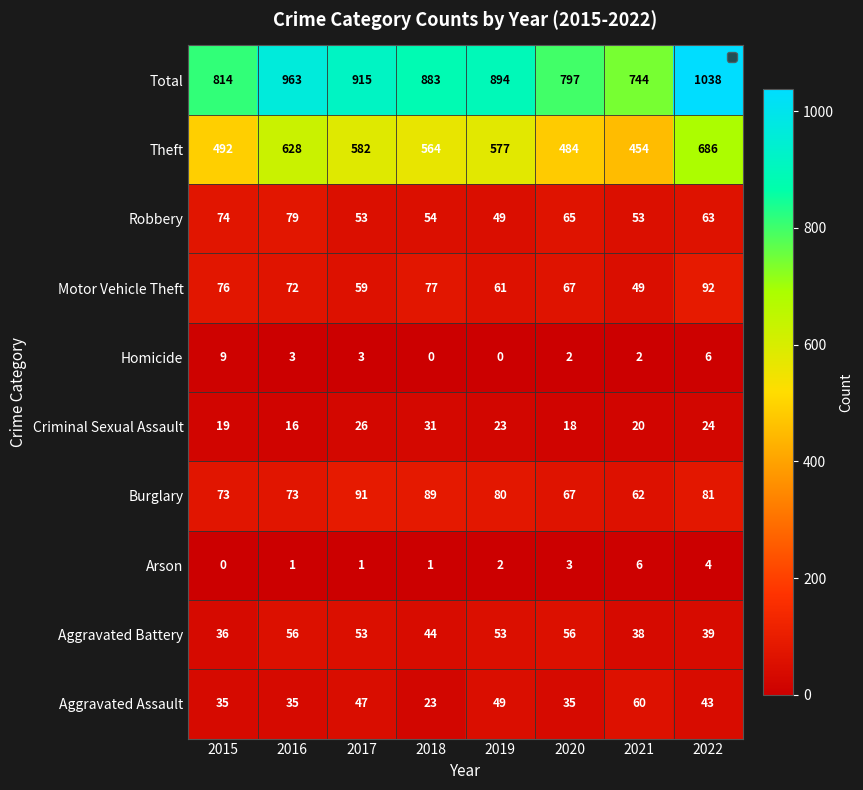

Which category has the lowest value in the Robbery series?

2019